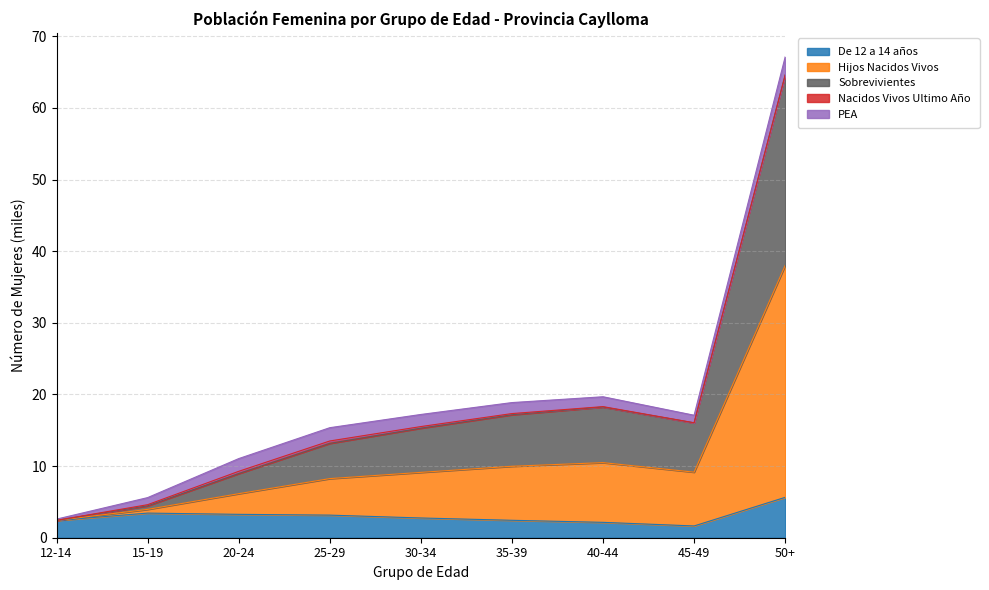

At which category is the sum across all series the highest?

50+